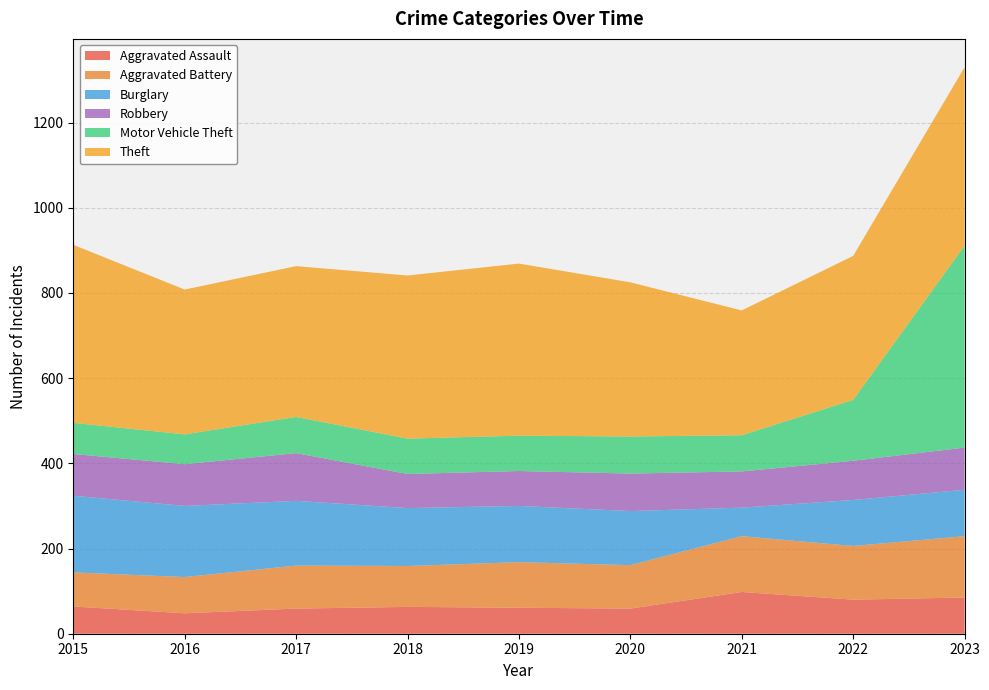

Reading right to left, what are all the values shown in this chart?

Aggravated Assault: 85	80	98	59	61	63	59	48	64
Aggravated Battery: 144	126	131	102	107	96	101	85	80
Burglary: 109	108	67	127	132	136	152	167	180
Robbery: 99	92	85	88	82	80	112	98	98
Motor Vehicle Theft: 474	143	85	87	83	83	85	70	73
Theft: 419	338	293	362	404	383	354	340	418